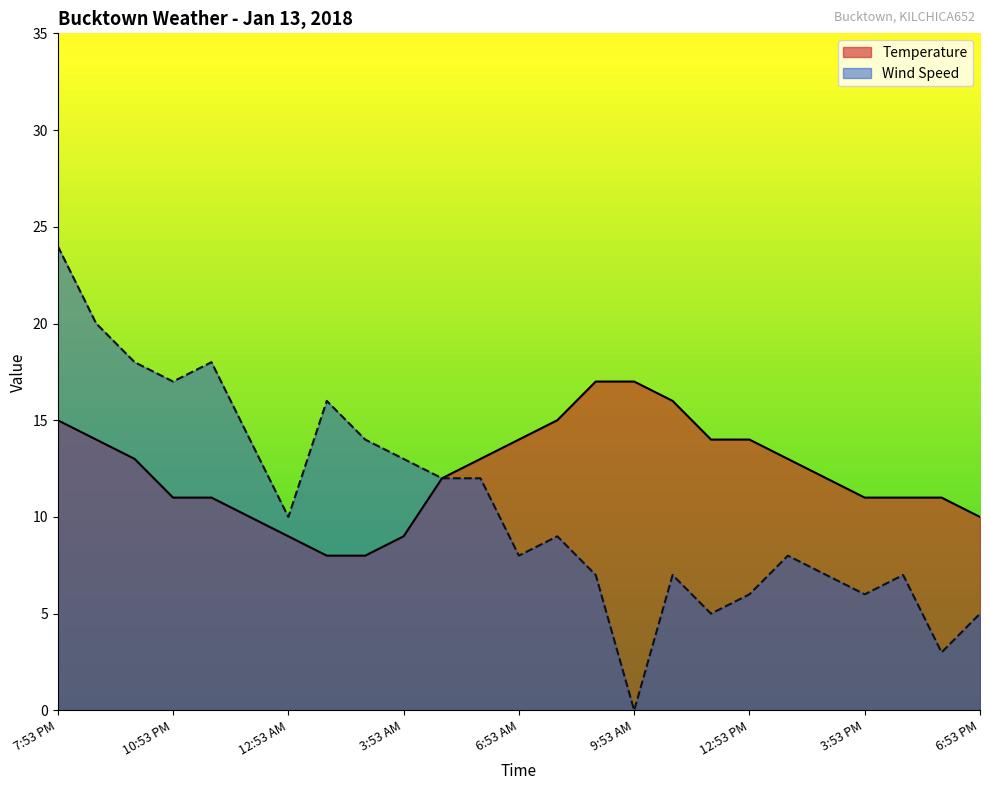

True or false: Wind Speed has a value of 43 at 7:53 PM.

False